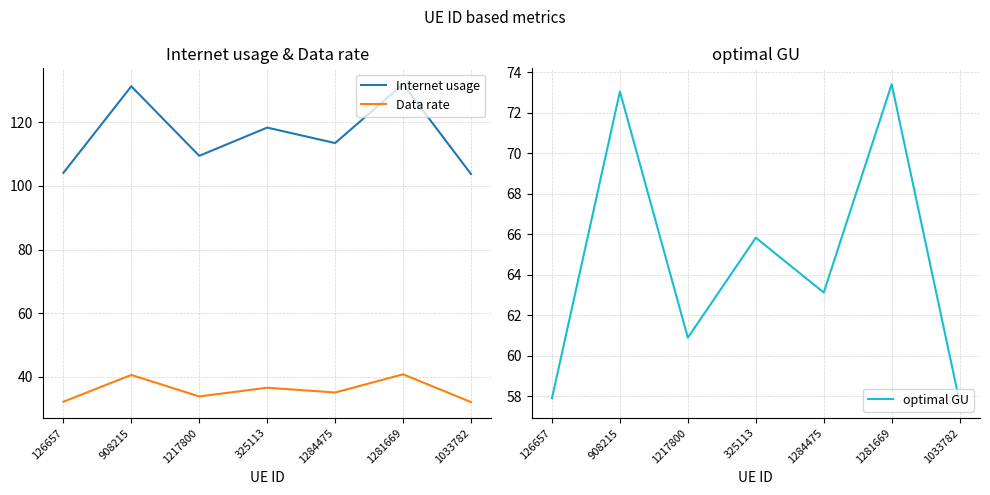

Does the chart have visible grid lines?

Yes